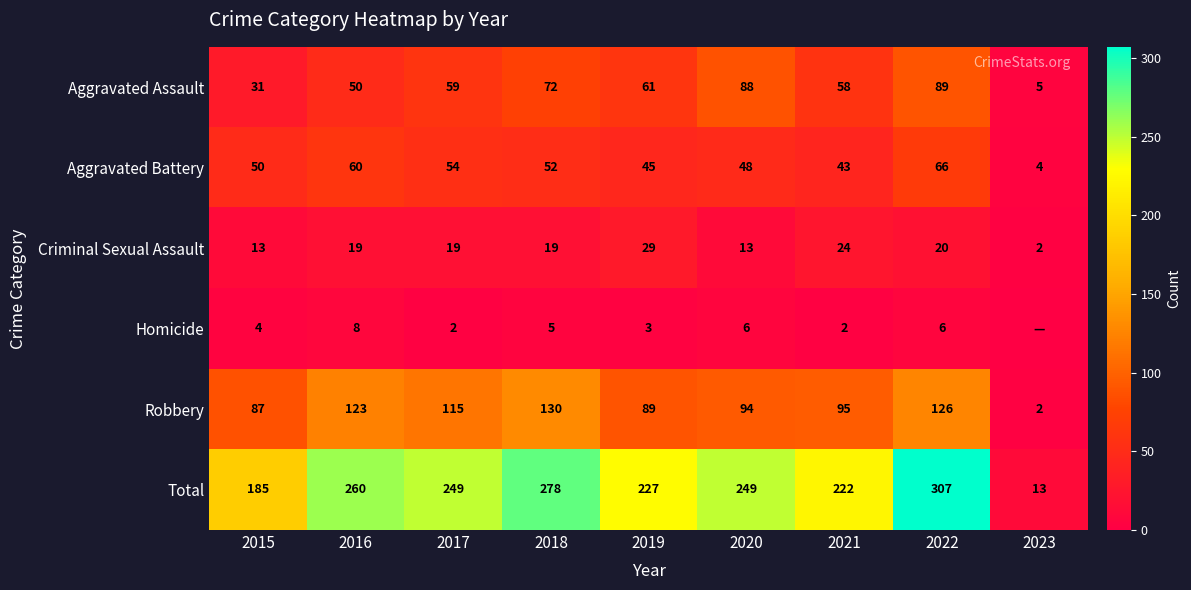

Which category has the highest value in the Aggravated Battery series?

2022